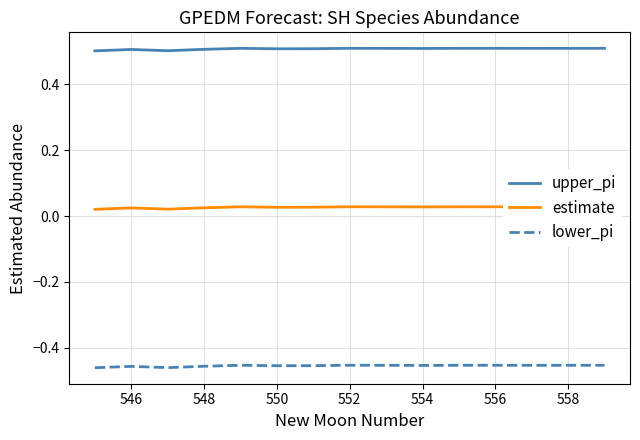

Rank the series by their average value, from highest to lowest.

upper_pi, estimate, lower_pi